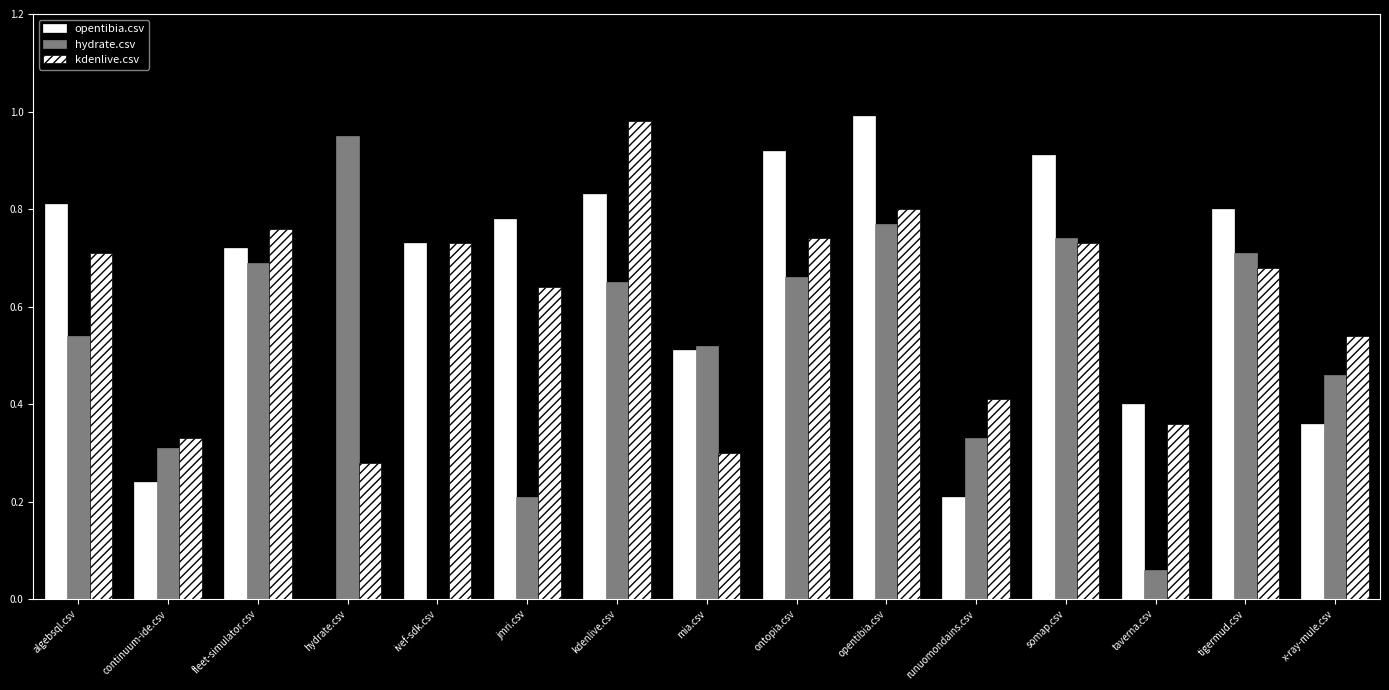

The value of kdenlive.csv at taverna.csv is 0.2. True or false?

False